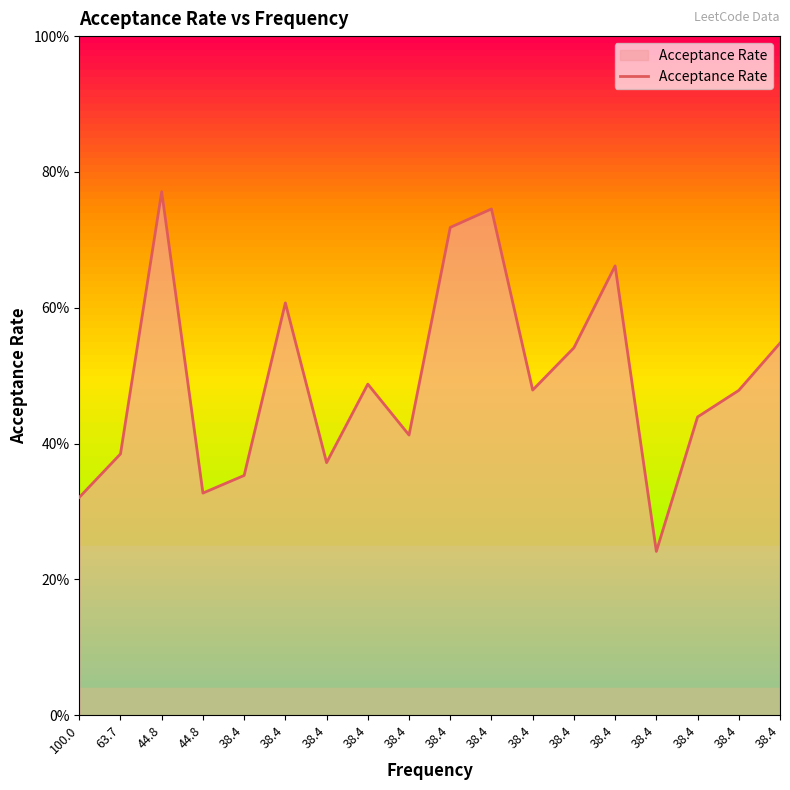

Reading left to right, transcribe all the data shown in this chart.

0.3	0.4	0.8	0.3	0.4	0.6	0.4	0.5	0.4	0.7	0.7	0.5	0.5	0.7	0.2	0.4	0.5	0.5